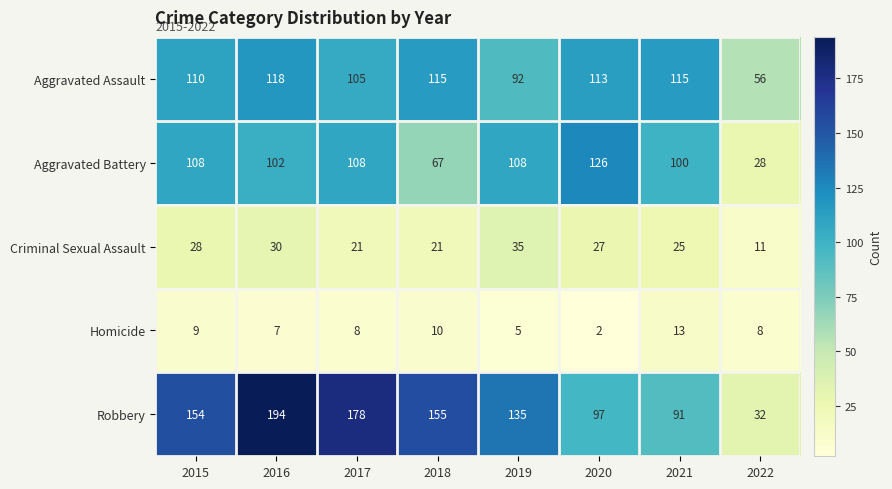

Is the value of Aggravated Battery at 2016 greater than the value of Robbery at 2015?

No